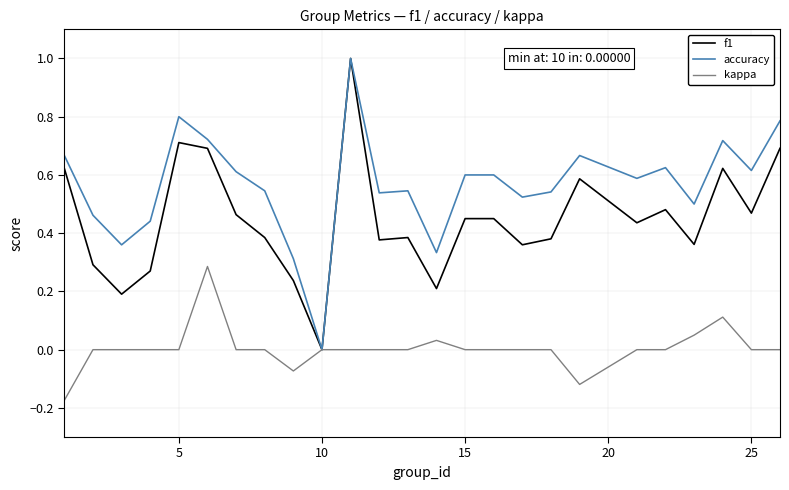

What is the greatest value displayed?

1.0